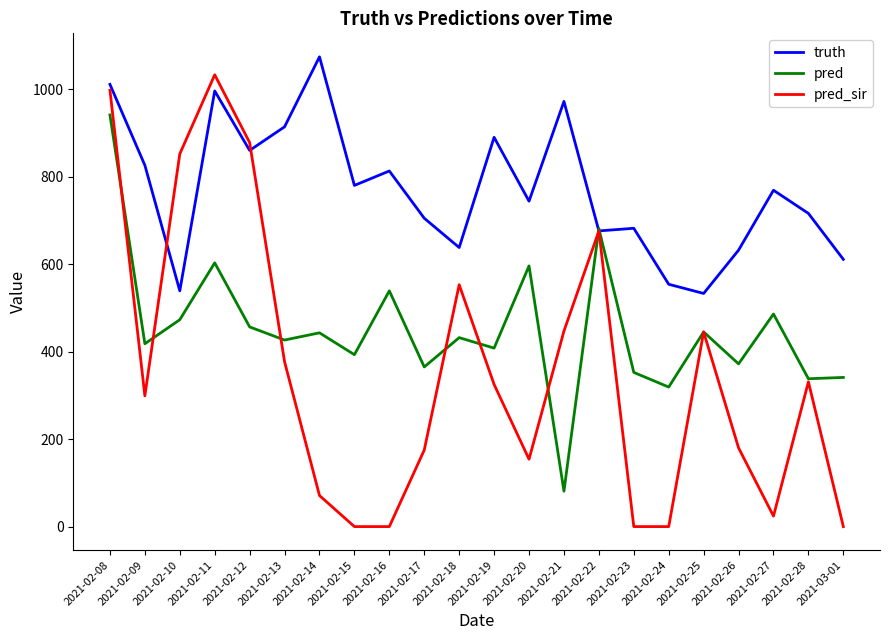

The value of pred at 2021-02-08 is 941.1. True or false?

True